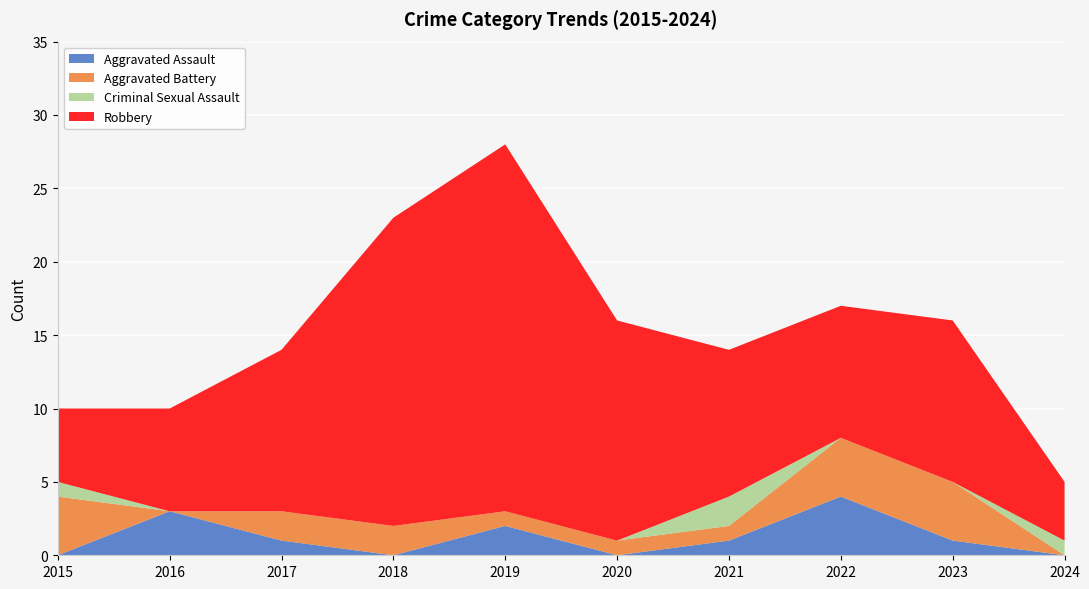

Reading right to left, list all the values displayed in this chart.

Aggravated Assault: 0	1	4	1	0	2	0	1	3	0
Aggravated Battery: 0	4	4	1	1	1	2	2	0	4
Criminal Sexual Assault: 1	0	0	2	0	0	0	0	0	1
Robbery: 4	11	9	10	15	25	21	11	7	5
Total: 5	16	17	14	16	28	23	14	10	10